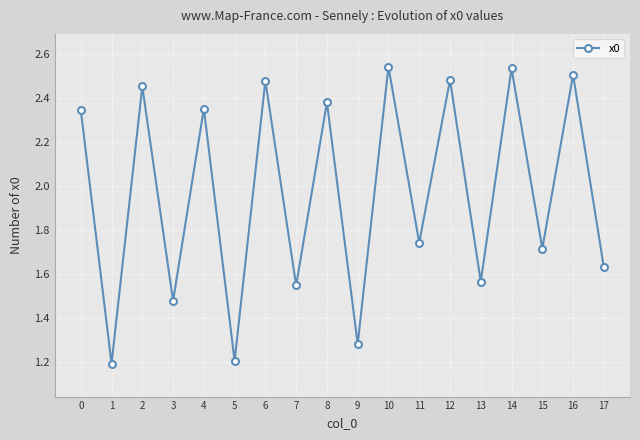

What is the change in value from 1 to 14?

+1.3